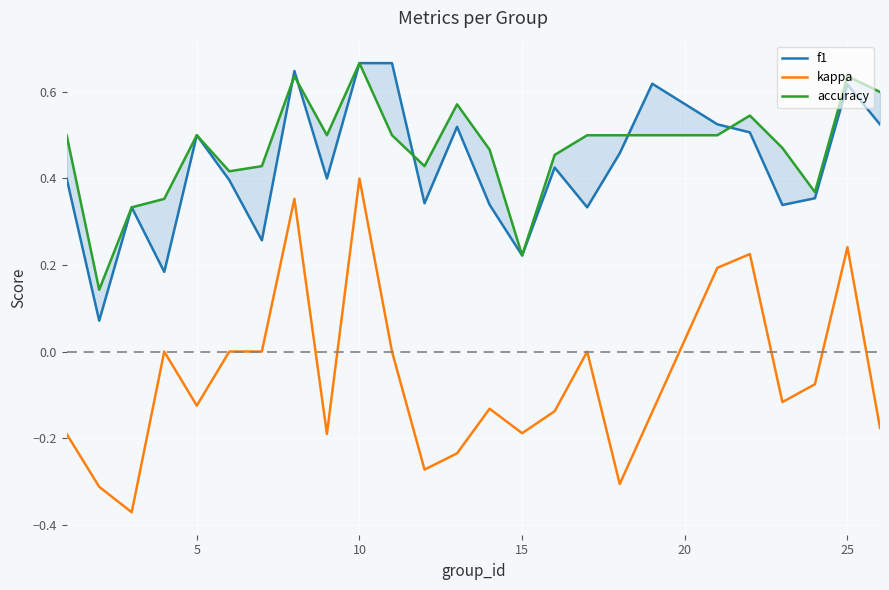

The value of kappa at 10 is 0.4. True or false?

True